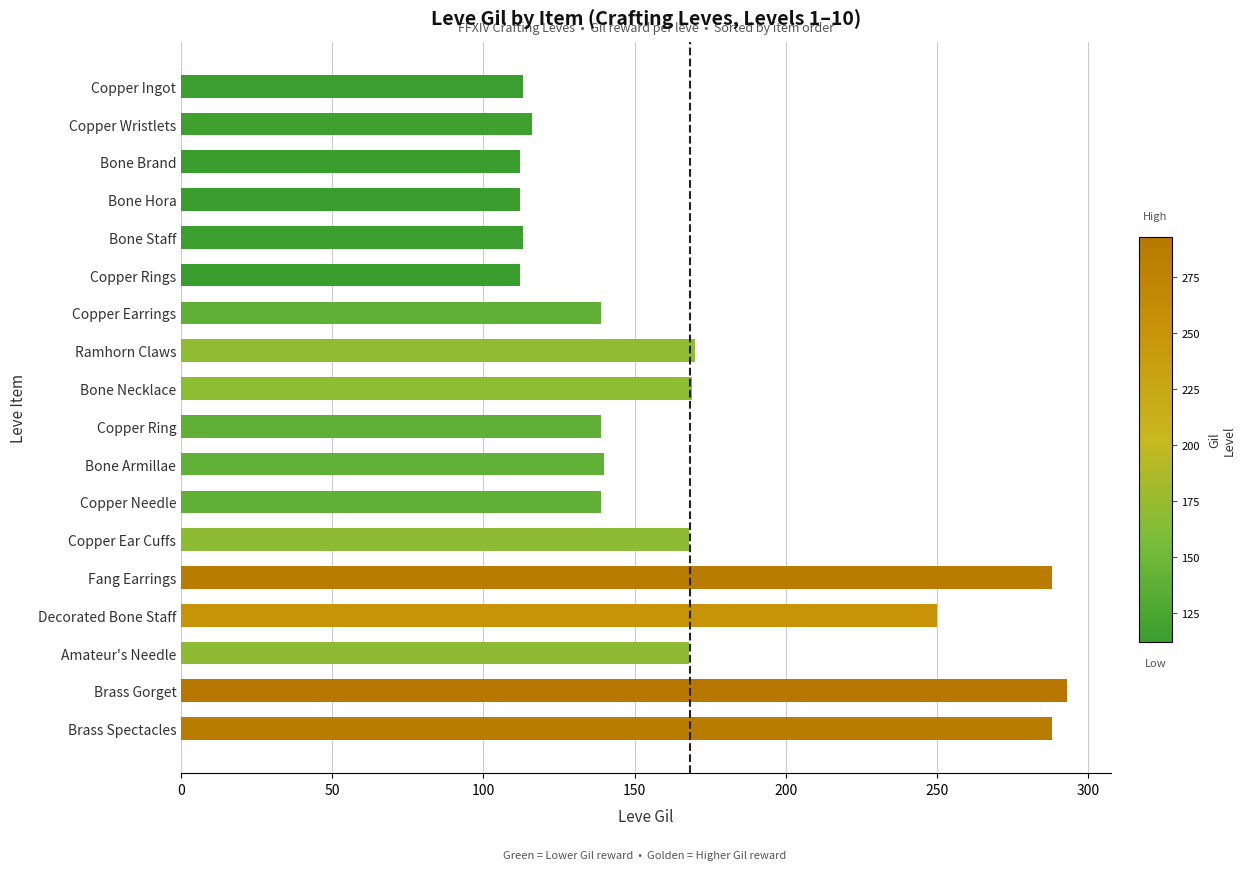

What is the change in value from Bone Staff to Amateur's Needle?

+55